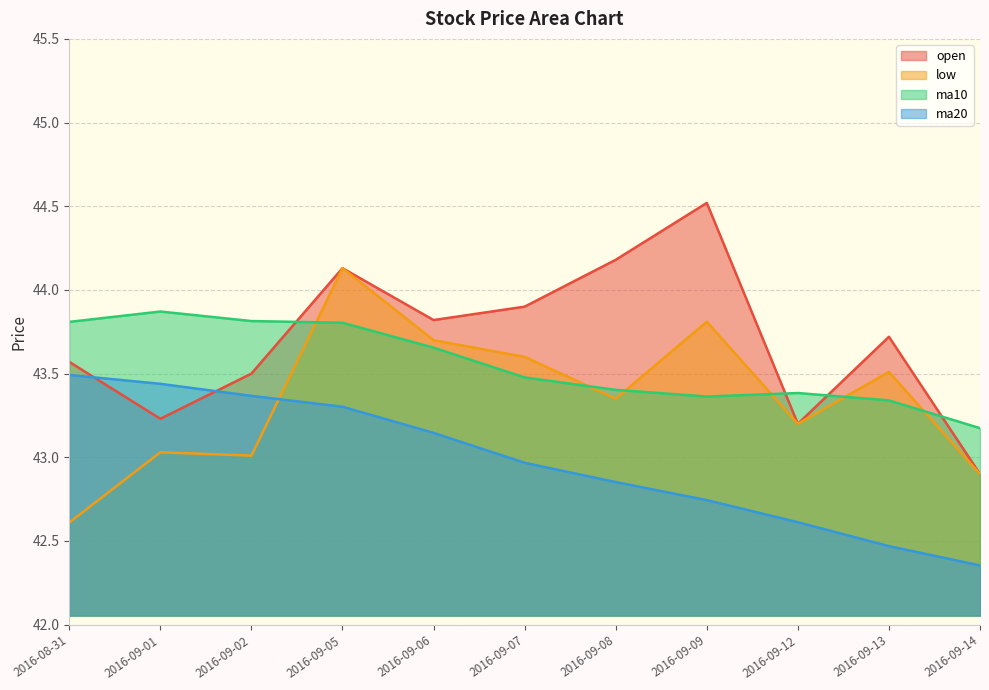

True or false: ma10 has a value of 43.2 at 2016-09-14.

True